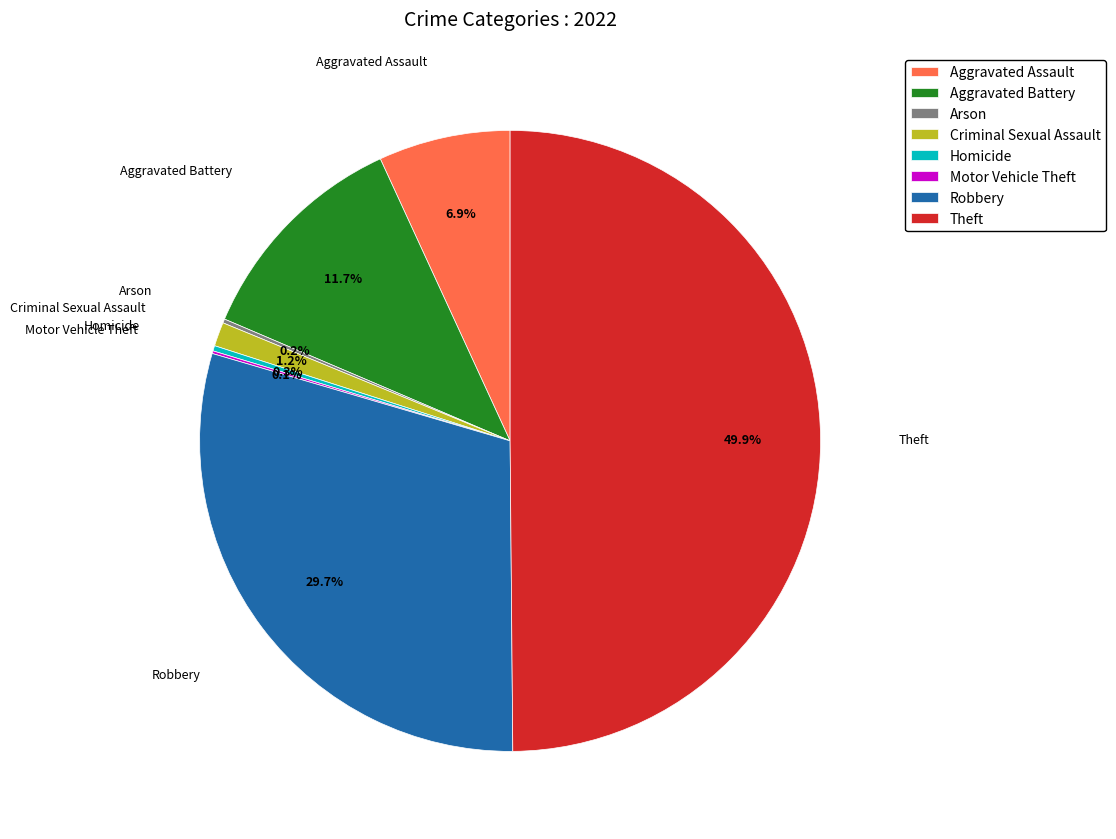

To the nearest percent, what is the difference between the largest and smallest slice percentages?

50%